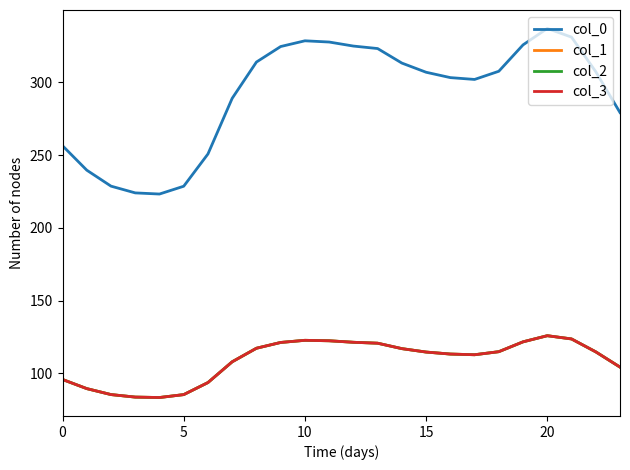

Does the chart display data point markers on the line(s)?

No